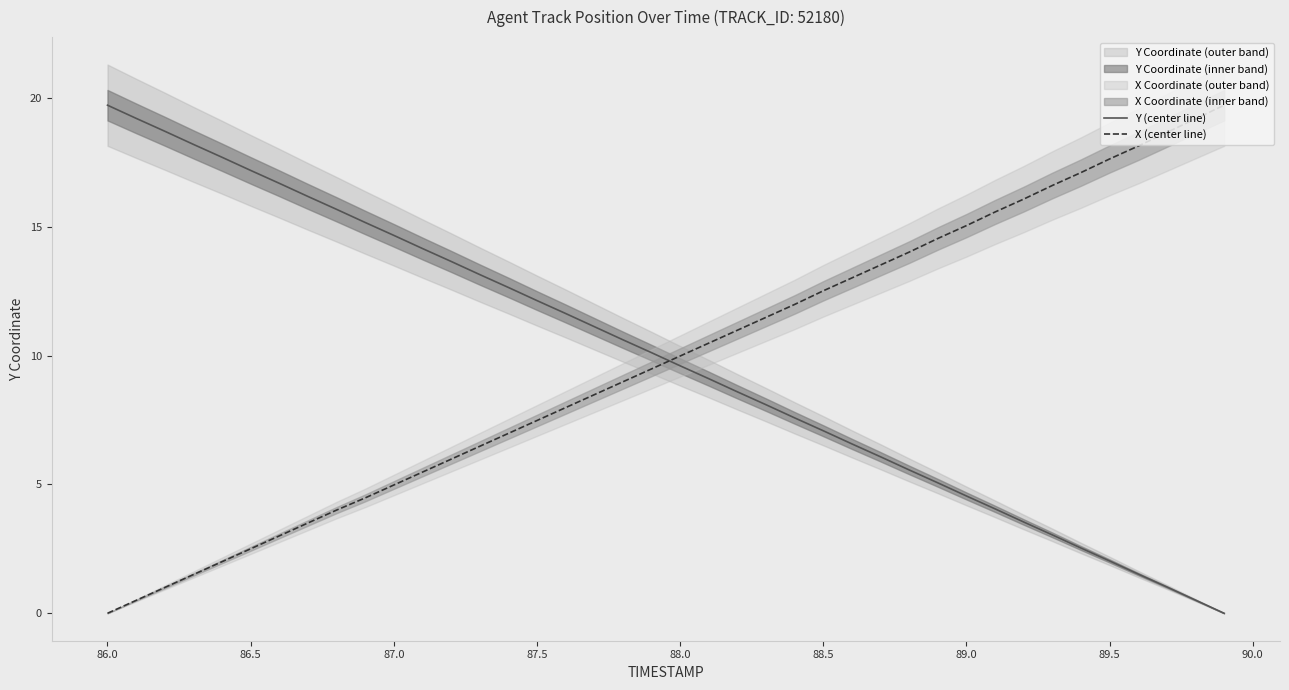

At which label does X (center line) reach its minimum?

86.0